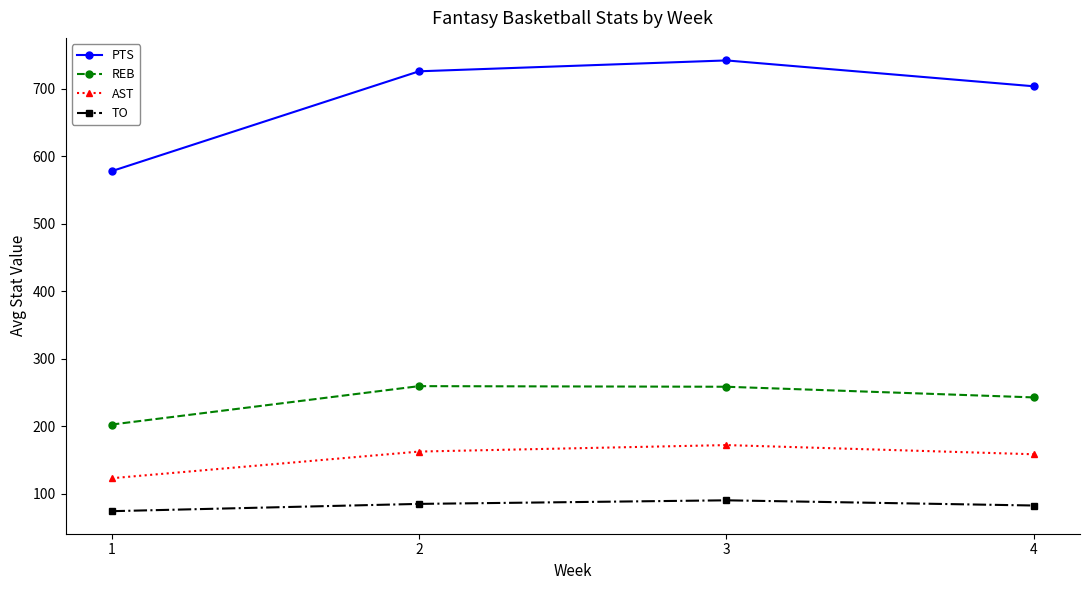

True or false: PTS has a value of 577.9 at 1.

True